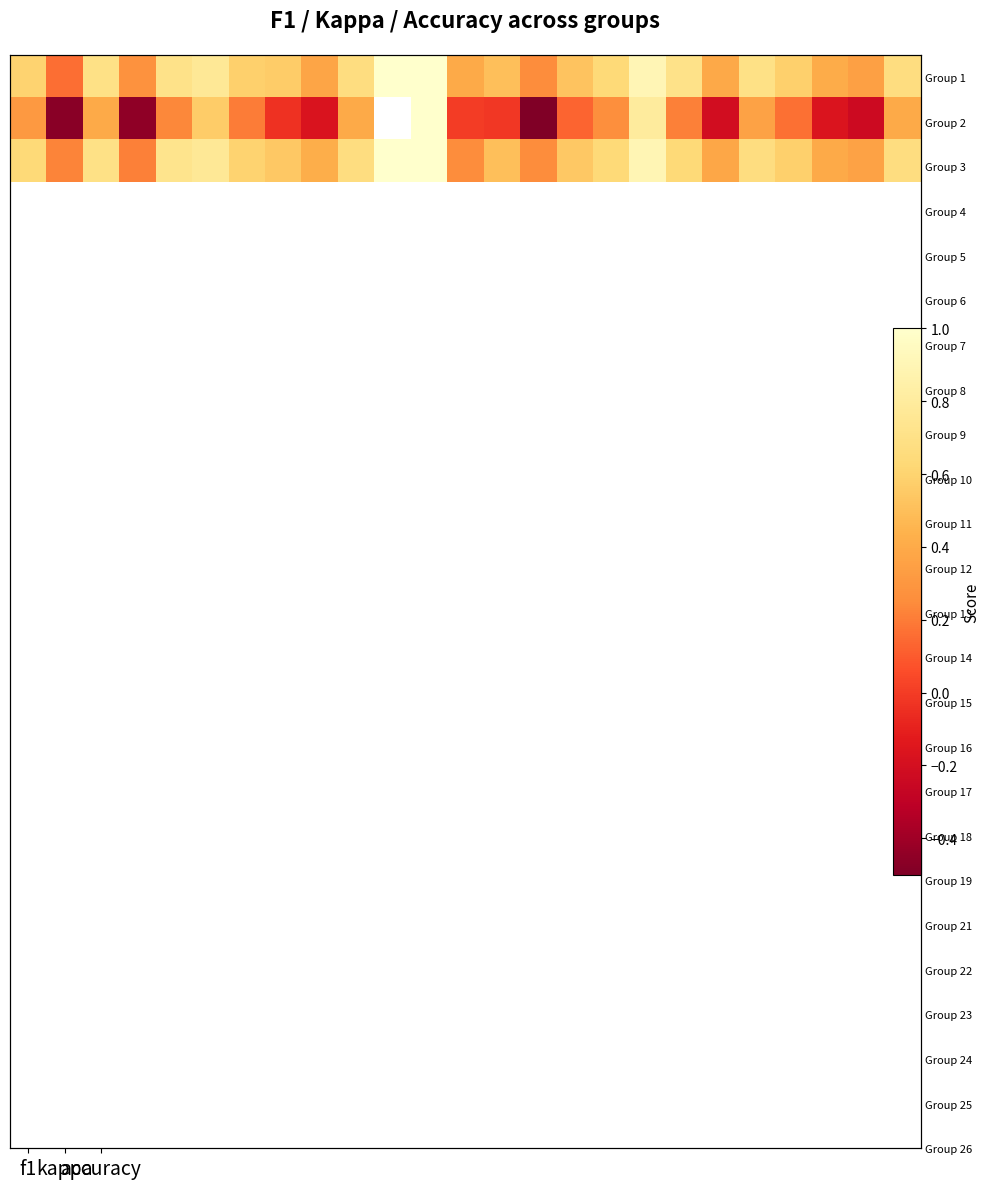

Count the number of categories in the chart.

25